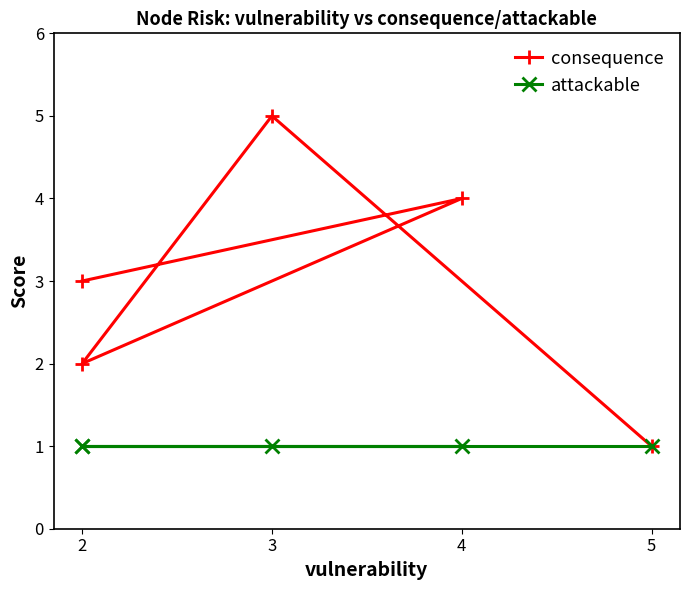

Count the consequence values in the range 2 to 4.

3